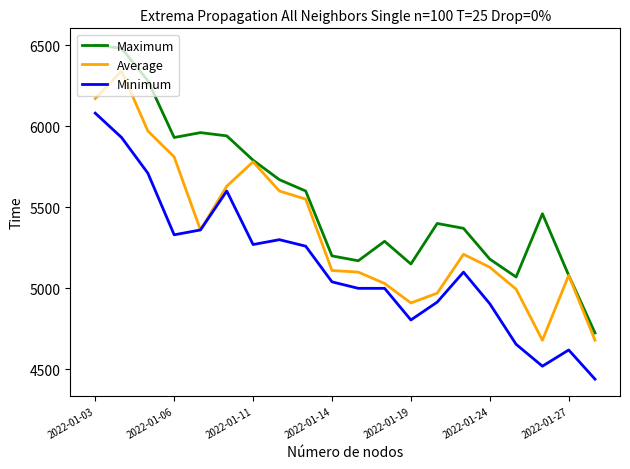

Which series has the largest range (max minus min)?

Maximum